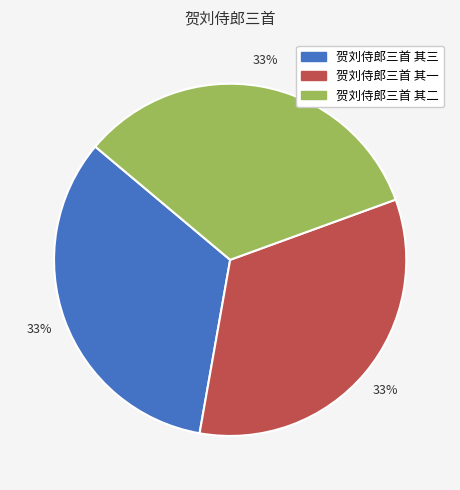

Is there any slice that represents more than half of the pie?

No